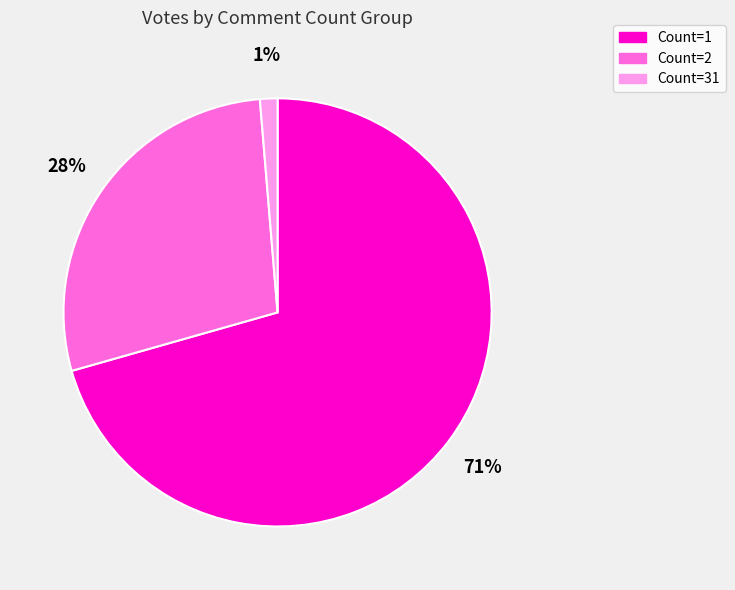

What percentage is the Count=1 slice, to the nearest percent?

71%